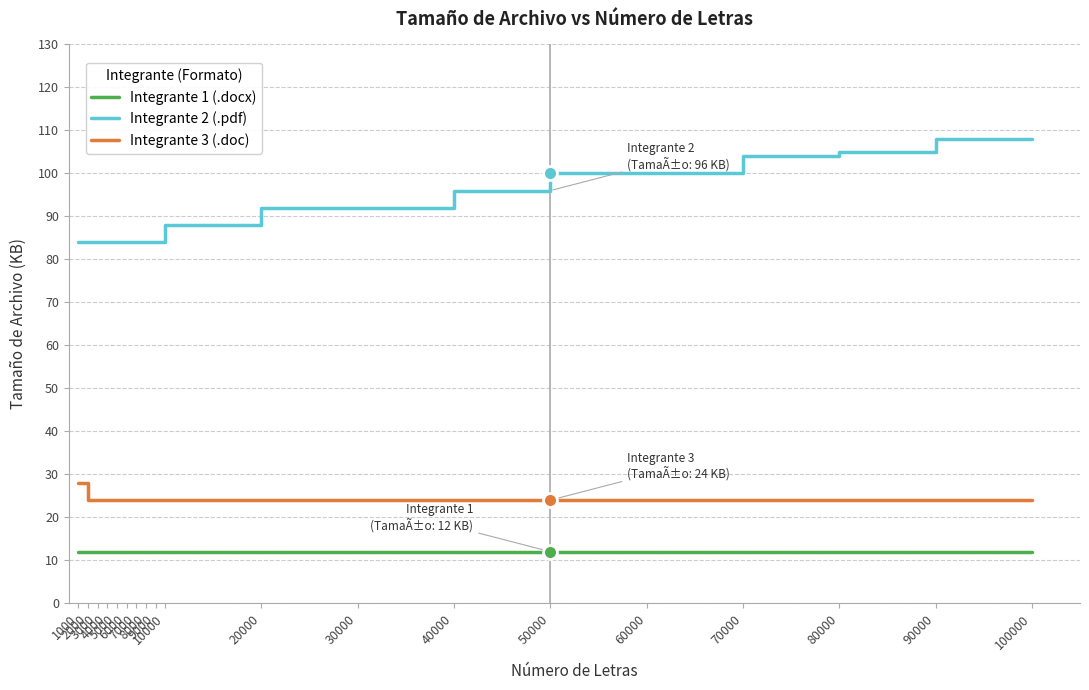

Reading left to right, transcribe all the data shown in this chart.

Integrante 1 (.docx): 12	12	12	12	12	12	12	12	12	12	12	12	12	12	12	12	12	12	12
Integrante 2 (.pdf): 84	84	84	84	84	84	84	84	84	88	92	92	96	100	100	104	105	108	108
Integrante 3 (.doc): 28	24	24	24	24	24	24	24	24	24	24	24	24	24	24	24	24	24	24